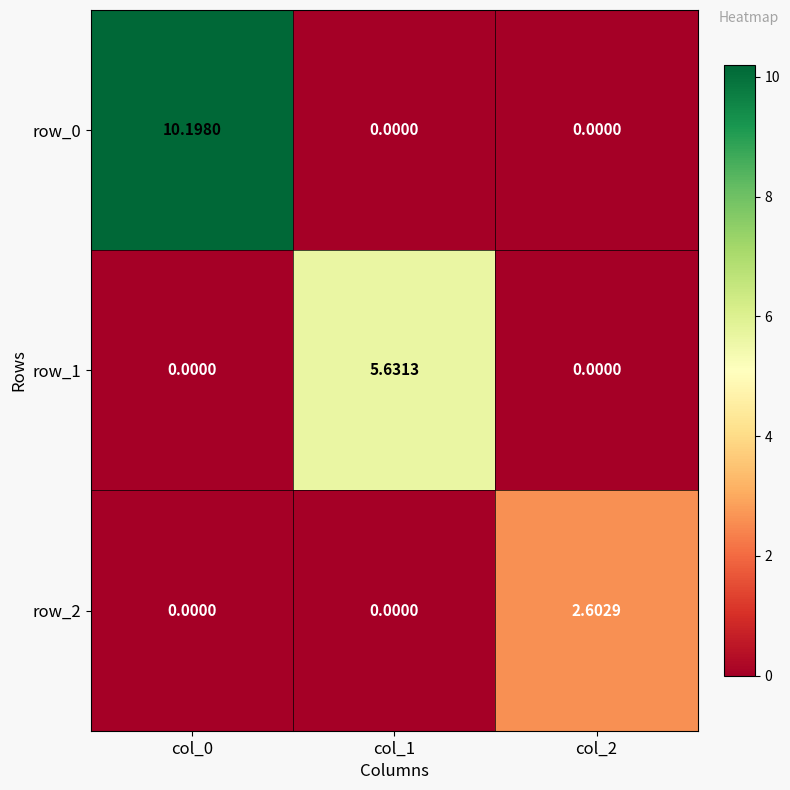

List the series in order of their peak value, highest first.

row_0, row_1, row_2